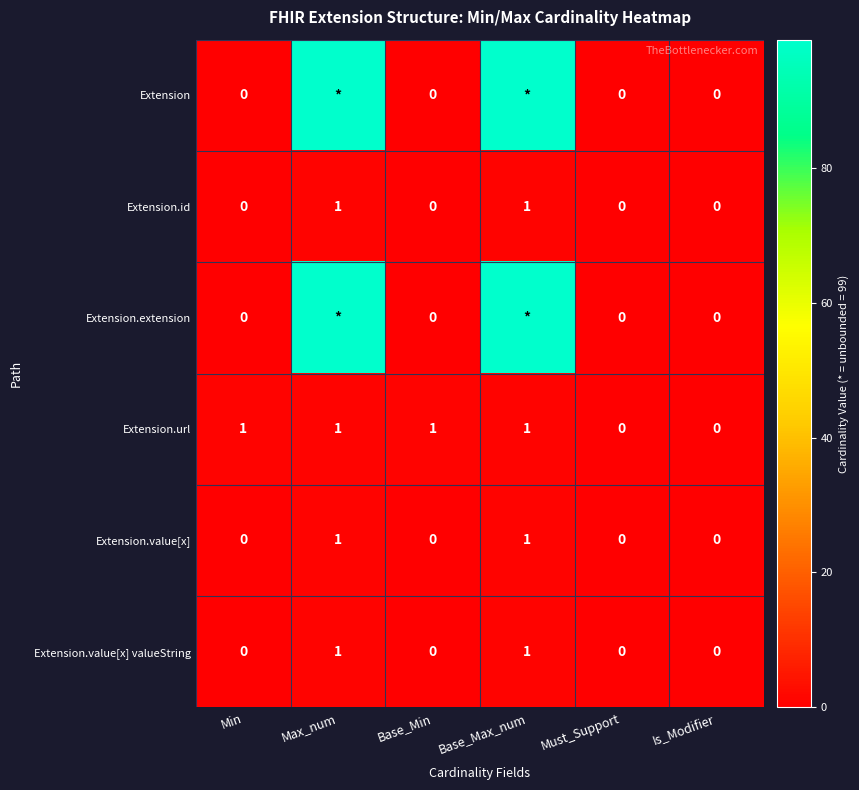

How many series are shown in this chart?

6